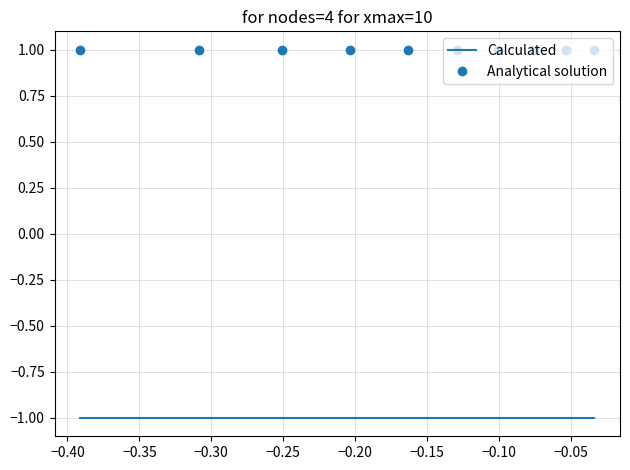

Rank the series by their average value, from highest to lowest.

Analytical solution, Calculated